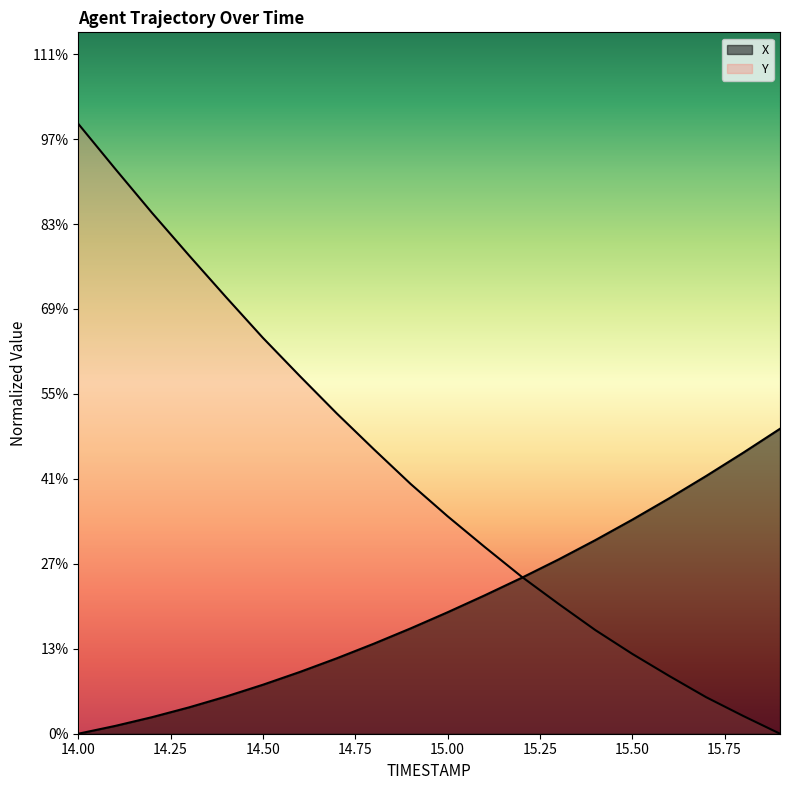

Reading right to left, list all the values displayed in this chart.

X: 3.6	3.3	3.0	2.8	2.5	2.3	2.1	1.8	1.6	1.4	1.2	1.1	0.9	0.7	0.6	0.4	0.3	0.2	0.1	0.0
Y: 0.0	0.2	0.4	0.7	0.9	1.2	1.5	1.8	2.2	2.6	2.9	3.3	3.8	4.2	4.7	5.1	5.6	6.1	6.7	7.2